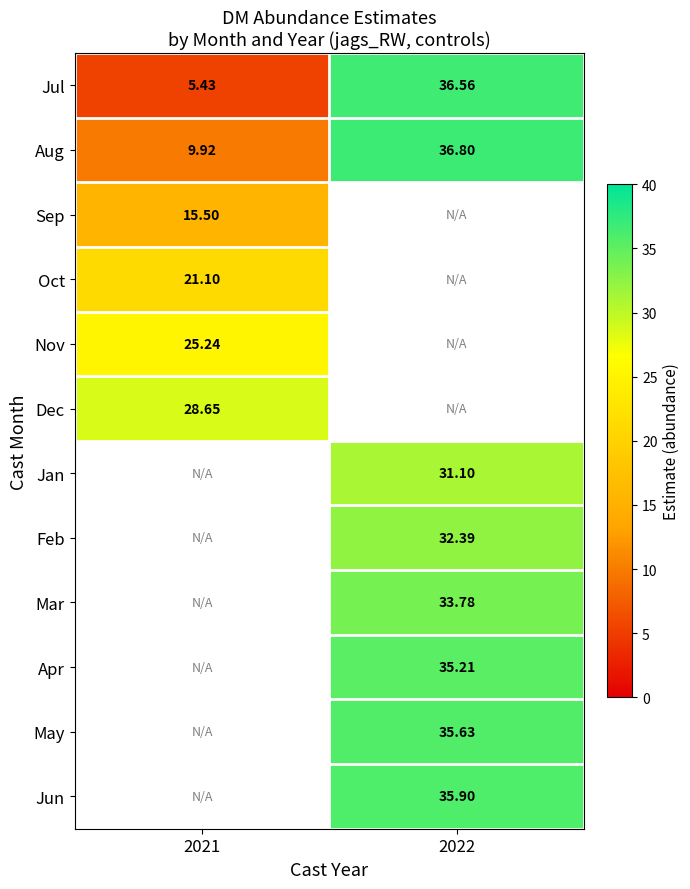

True or false: Nov has a value of 25.2 at 2021.

True